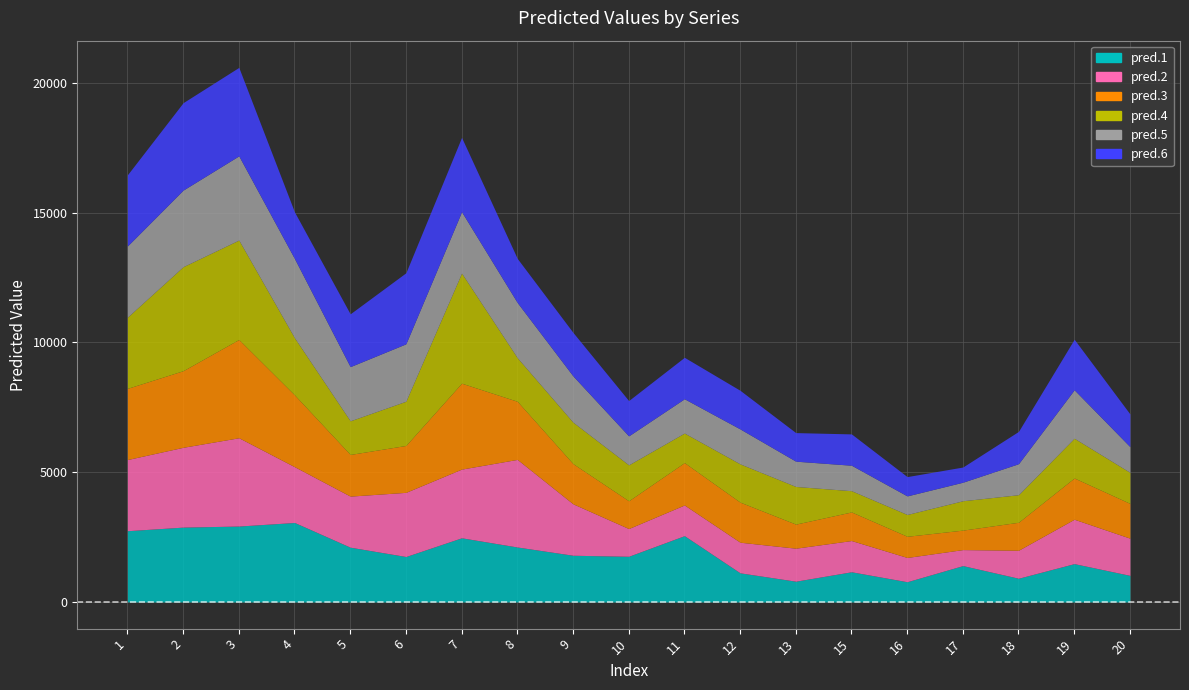

What is the approximate value of pred.5 at 9?

1782.7